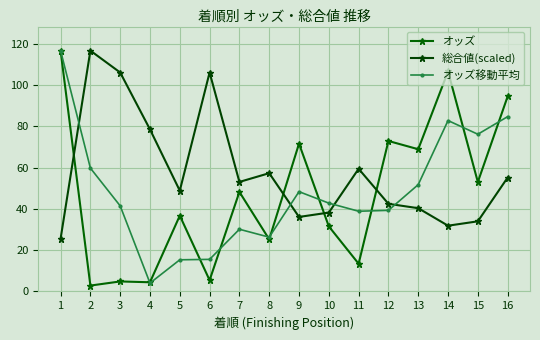

The value of オッズ移動平均 at 4 is 4.0. True or false?

True